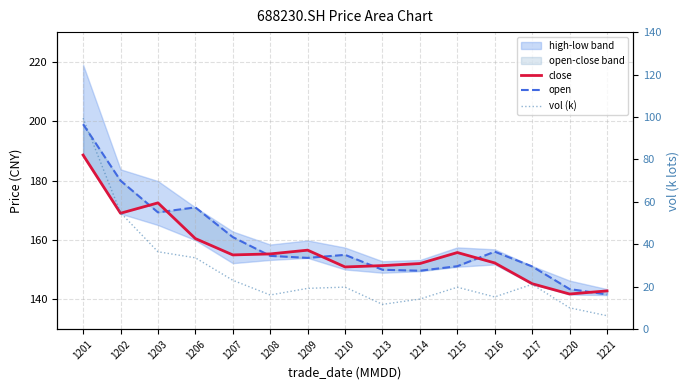

Where is the first local minimum for vol (k)?

1208